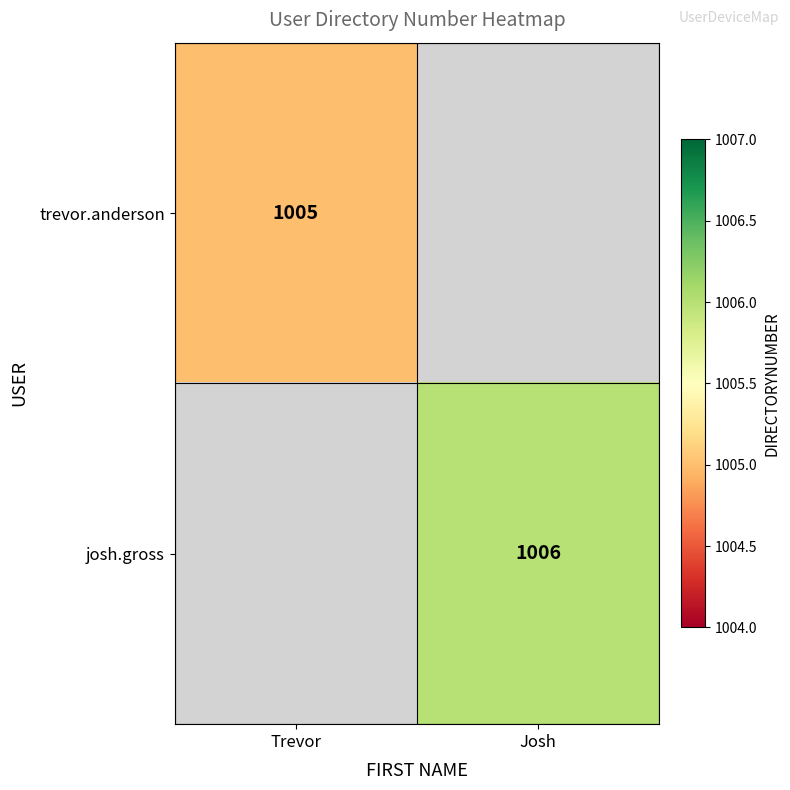

True or false: trevor.anderson has a value of 1638 at Trevor.

False